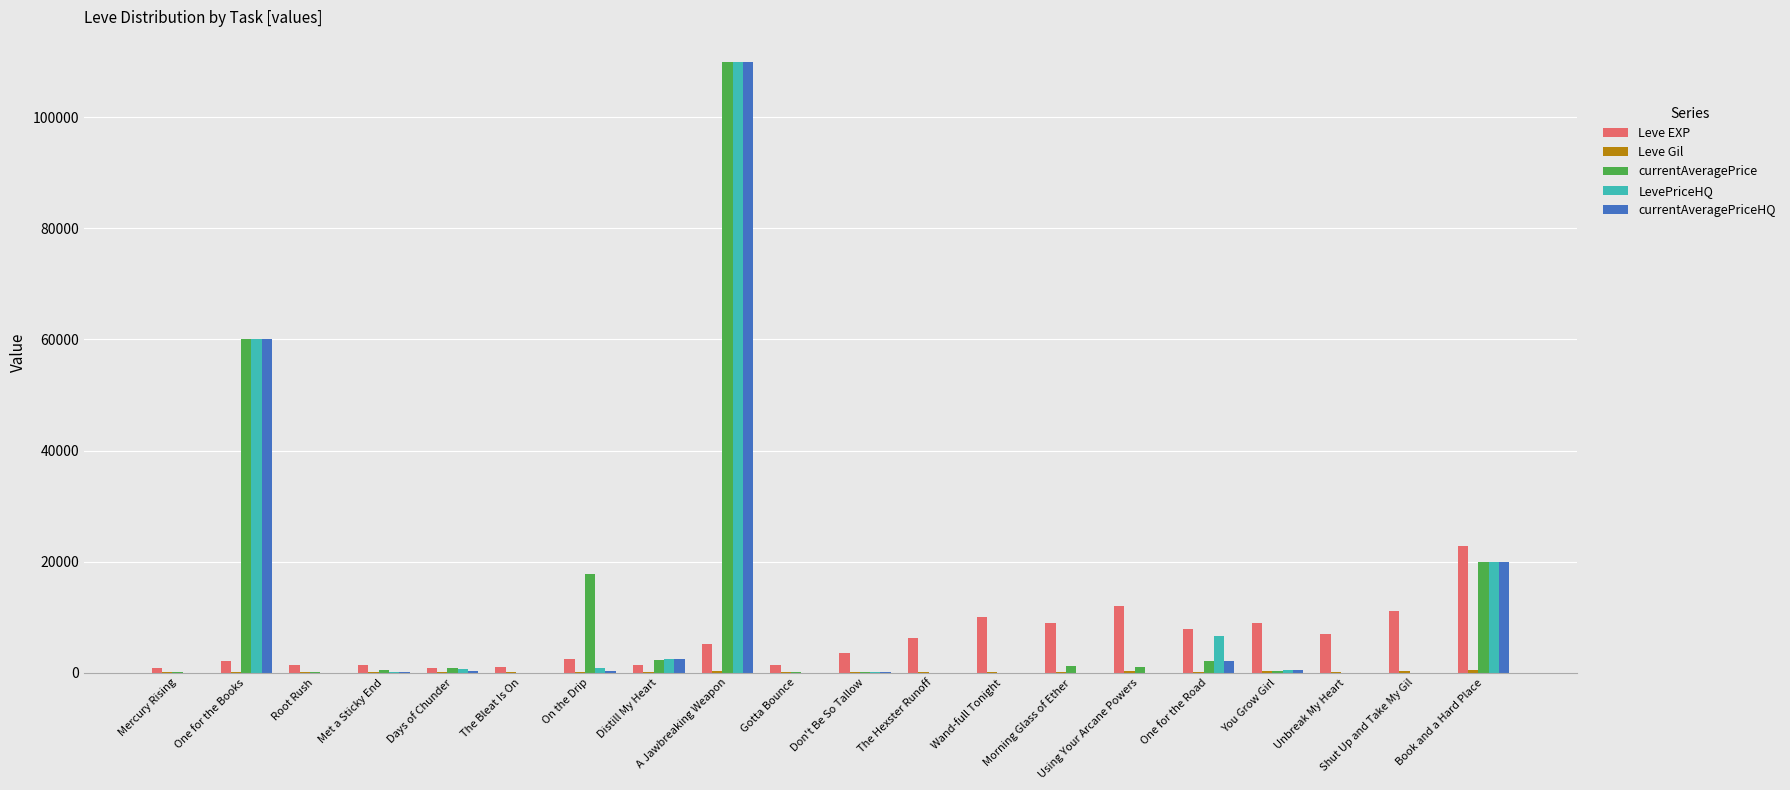

What is the sum of all Leve EXP values?

116180.0